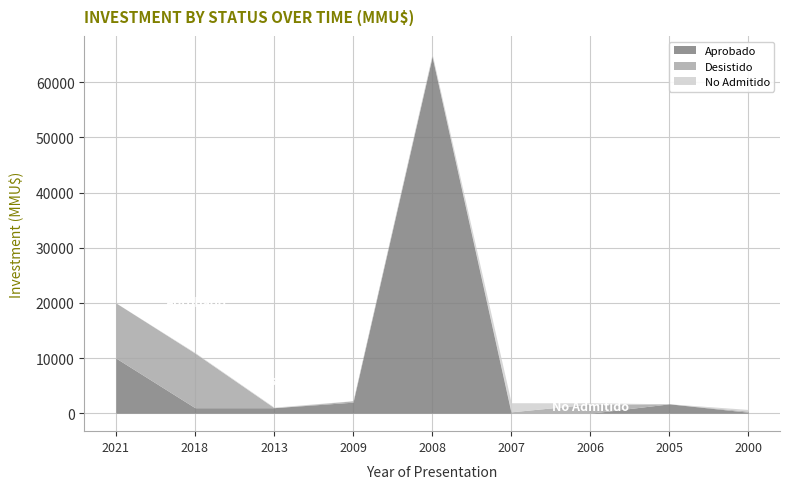

What is the total value across all series at 2021?

20001